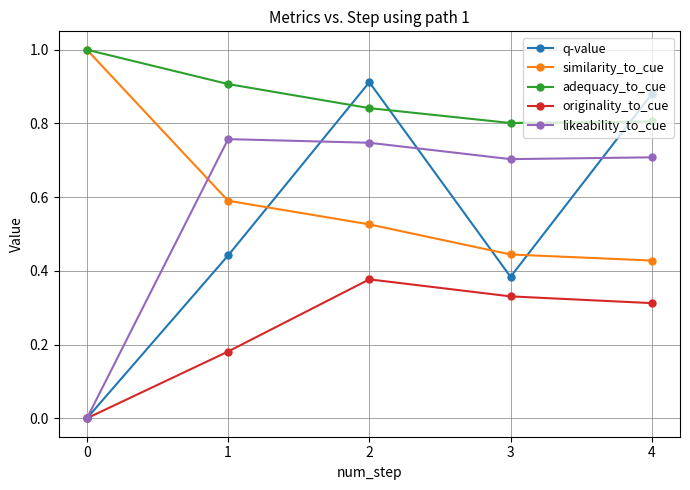

Is it true that adequacy_to_cue equals 0.8 at 2?

True